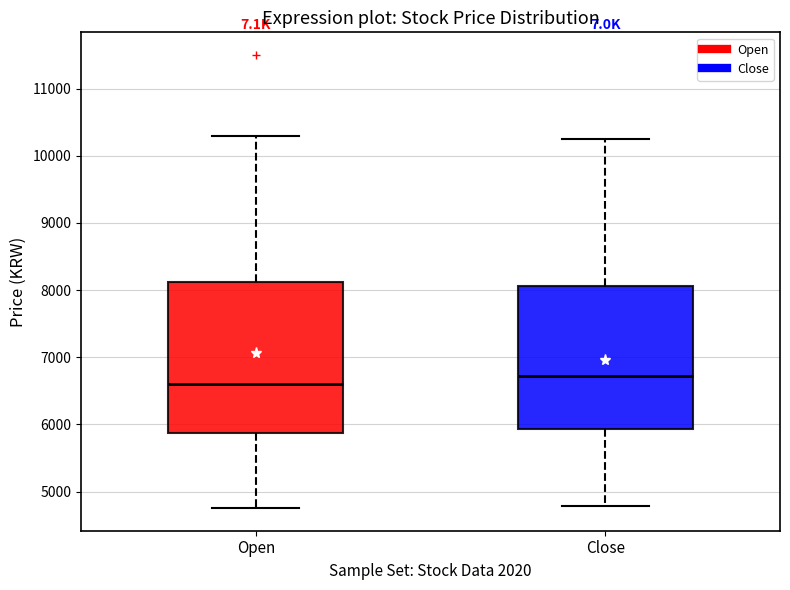

Which box has the highest median line?

Close